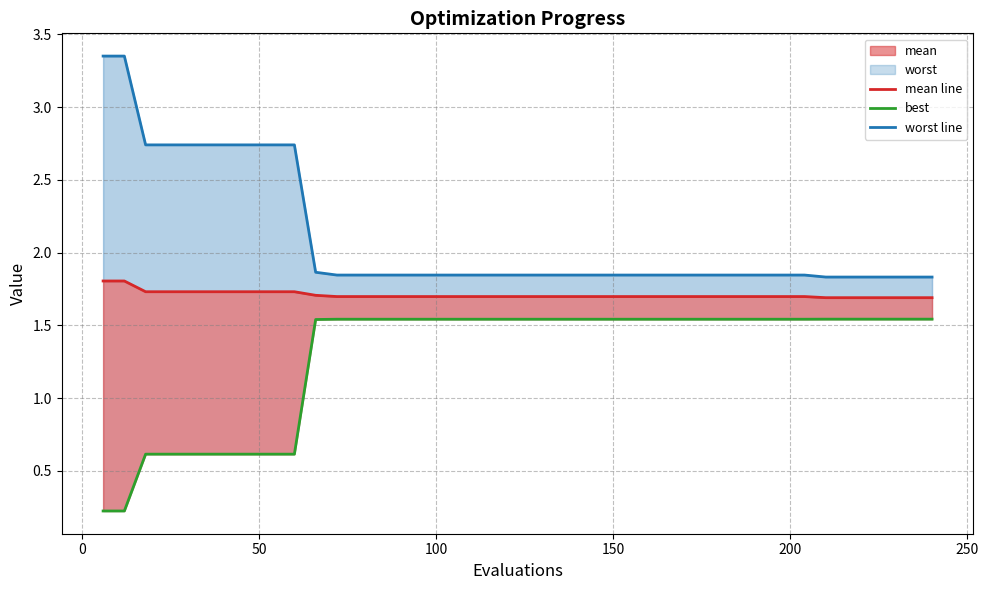

True or false: mean line and best cross at least once.

False